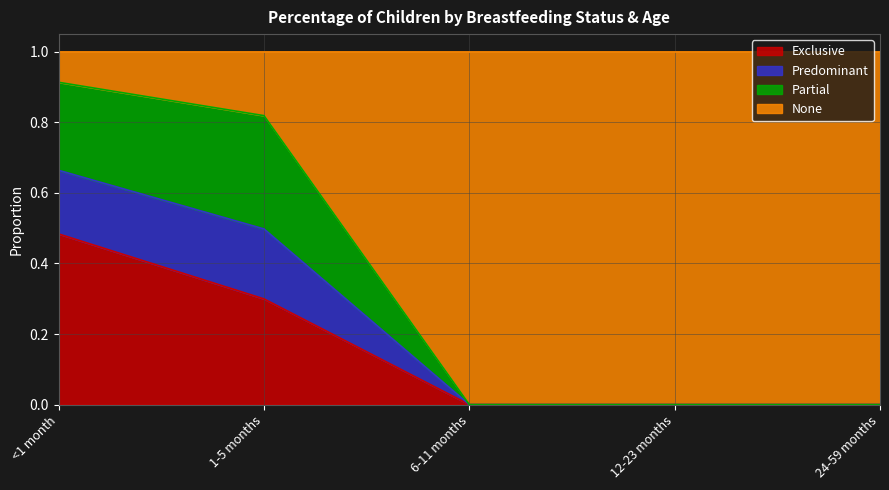

At which category is the sum across all series the highest?

<1 month